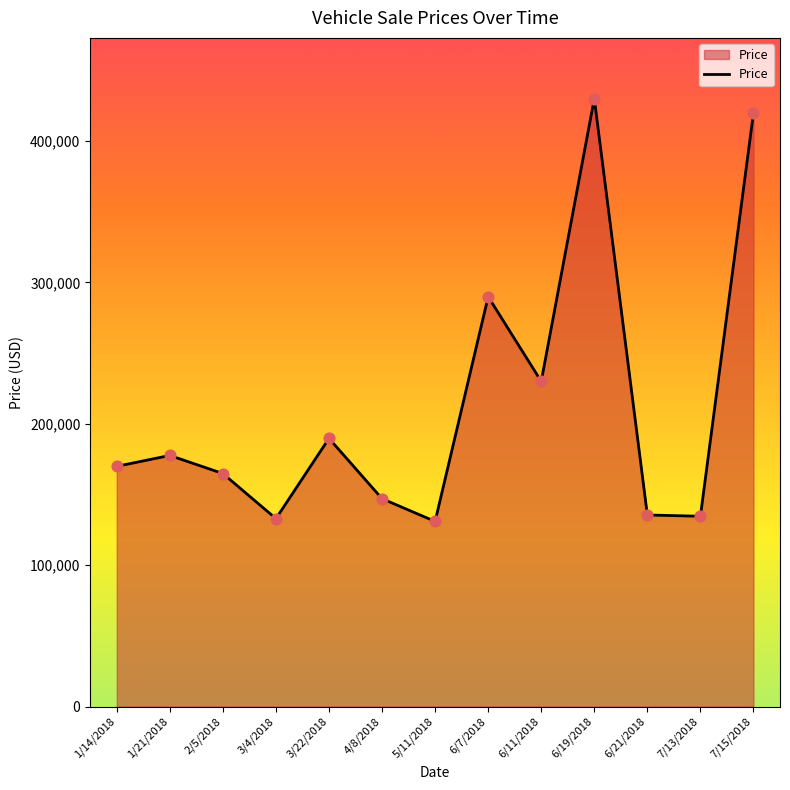

What is the change in value from 6/7/2018 to 6/11/2018?

-59902